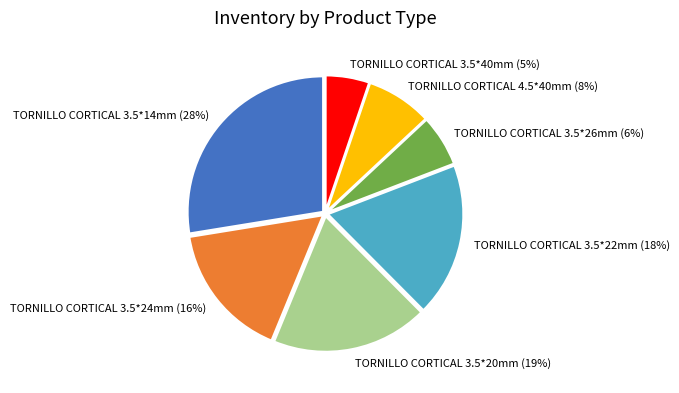

What is the ratio of the value at TORNILLO CORTICAL 3.5*26mm to the value at TORNILLO CORTICAL 3.5*14mm?

0.2